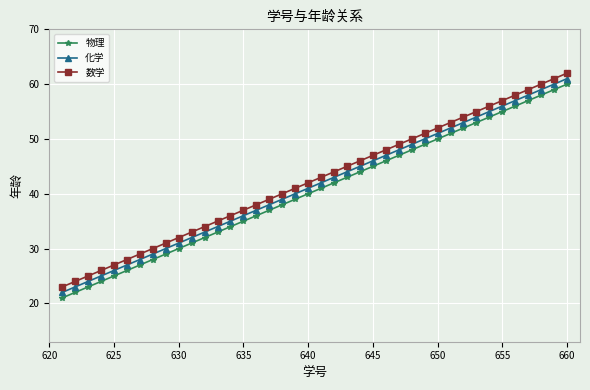

What is the minimum value for 化学?

22